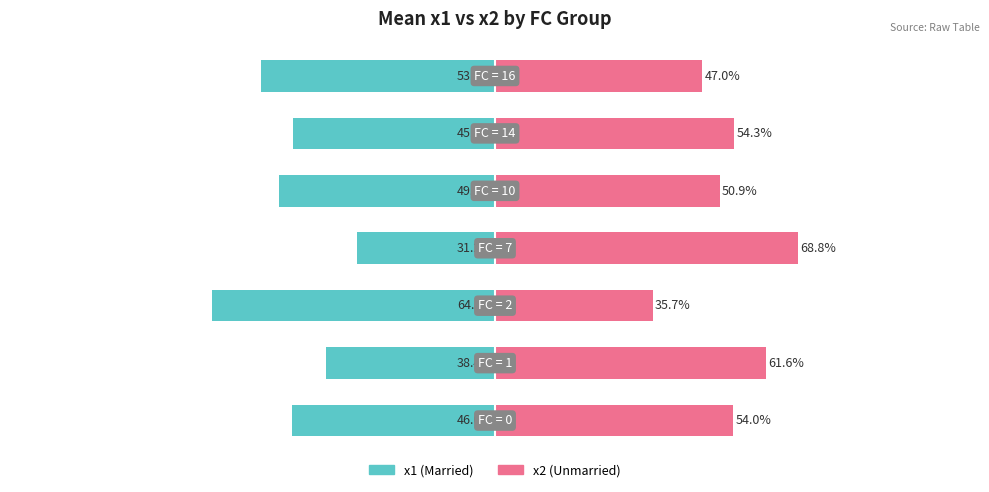

Rank the series by their maximum value, from highest to lowest.

x2 (right), x1 (left)